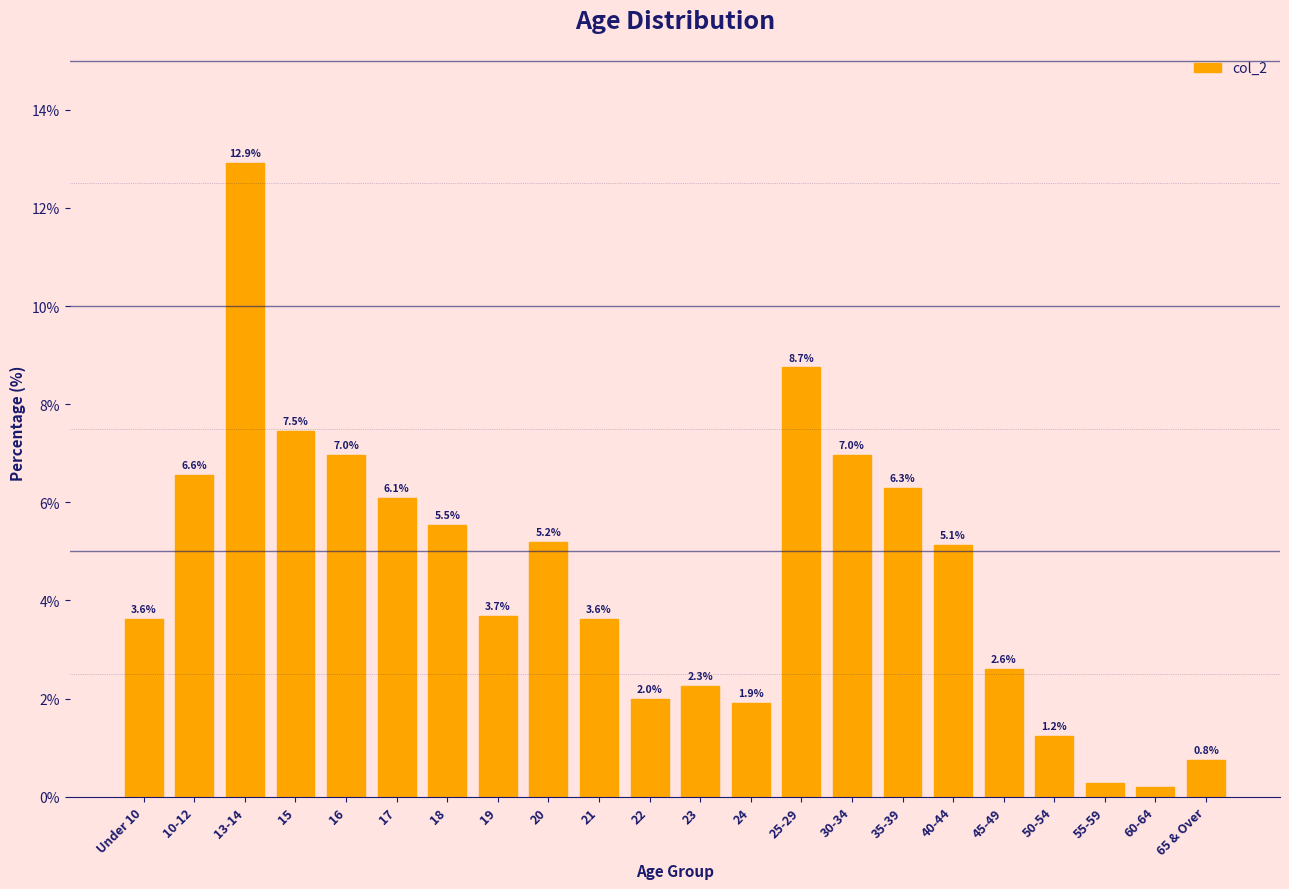

What is the value of the 17th bar from the left?

5.1